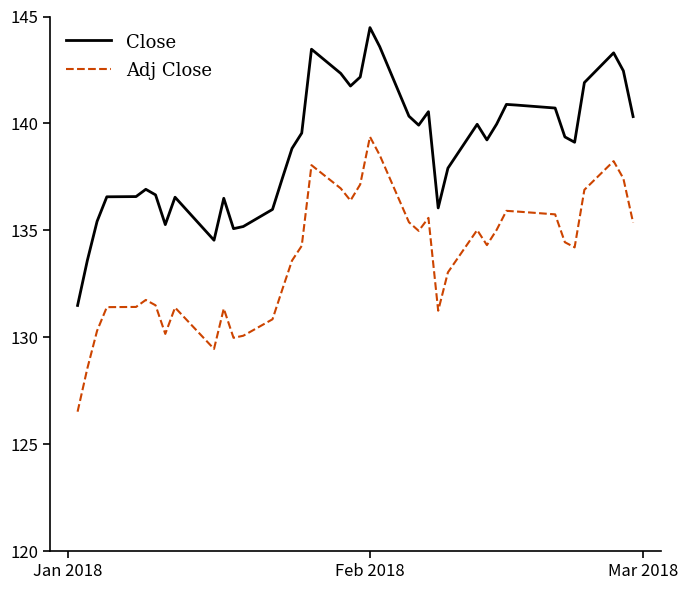

Which series has the widest spread of values?

Close